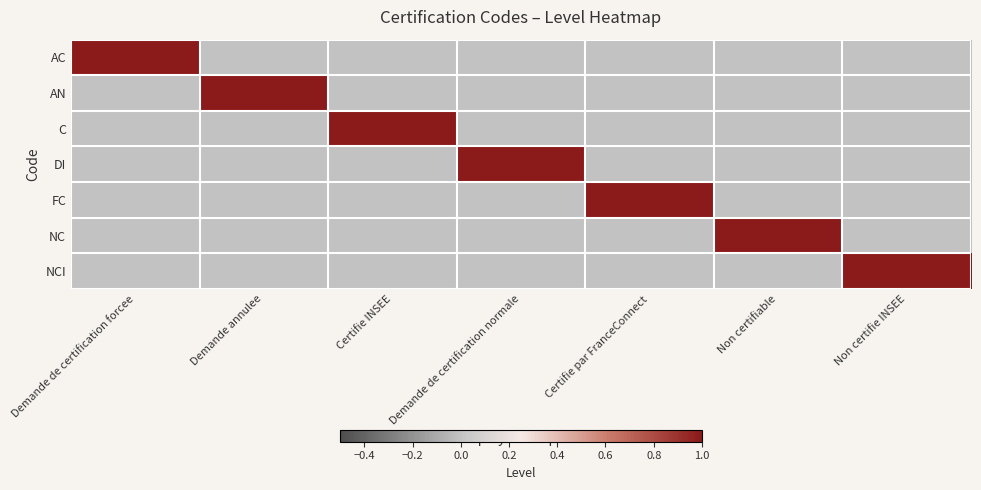

Reading left to right, transcribe all the data shown in this chart.

AC: Demande de certification forcee=1	Demande annulee=0	Certifie INSEE=0	Demande de certification normale=0	Certifie par FranceConnect=0	Non certifiable=0	Non certifie INSEE=0
AN: Demande de certification forcee=0	Demande annulee=1	Certifie INSEE=0	Demande de certification normale=0	Certifie par FranceConnect=0	Non certifiable=0	Non certifie INSEE=0
C: Demande de certification forcee=0	Demande annulee=0	Certifie INSEE=1	Demande de certification normale=0	Certifie par FranceConnect=0	Non certifiable=0	Non certifie INSEE=0
DI: Demande de certification forcee=0	Demande annulee=0	Certifie INSEE=0	Demande de certification normale=1	Certifie par FranceConnect=0	Non certifiable=0	Non certifie INSEE=0
FC: Demande de certification forcee=0	Demande annulee=0	Certifie INSEE=0	Demande de certification normale=0	Certifie par FranceConnect=1	Non certifiable=0	Non certifie INSEE=0
NC: Demande de certification forcee=0	Demande annulee=0	Certifie INSEE=0	Demande de certification normale=0	Certifie par FranceConnect=0	Non certifiable=1	Non certifie INSEE=0
NCI: Demande de certification forcee=0	Demande annulee=0	Certifie INSEE=0	Demande de certification normale=0	Certifie par FranceConnect=0	Non certifiable=0	Non certifie INSEE=1